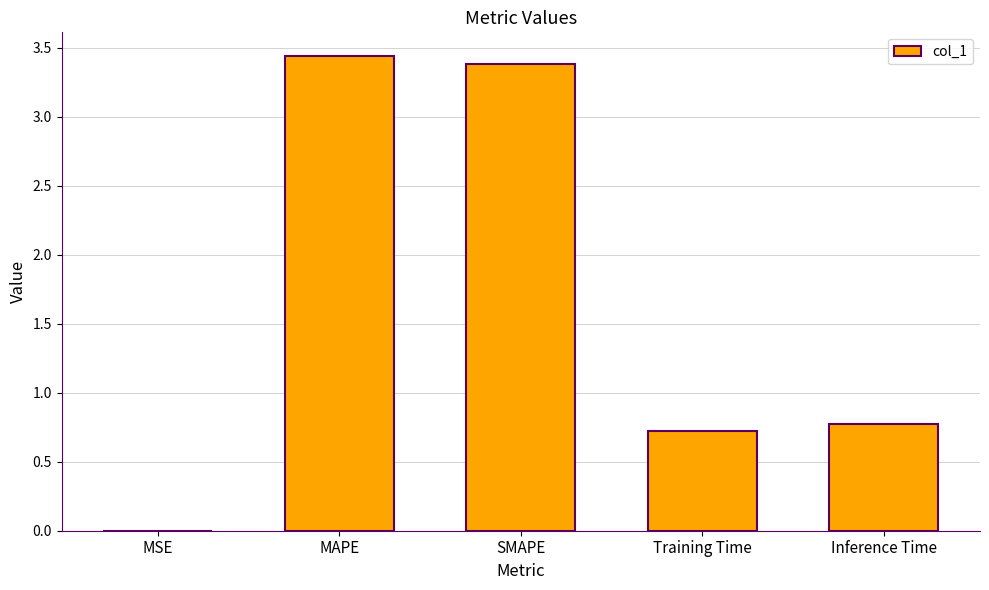

Between SMAPE and Inference Time, which is larger?

SMAPE